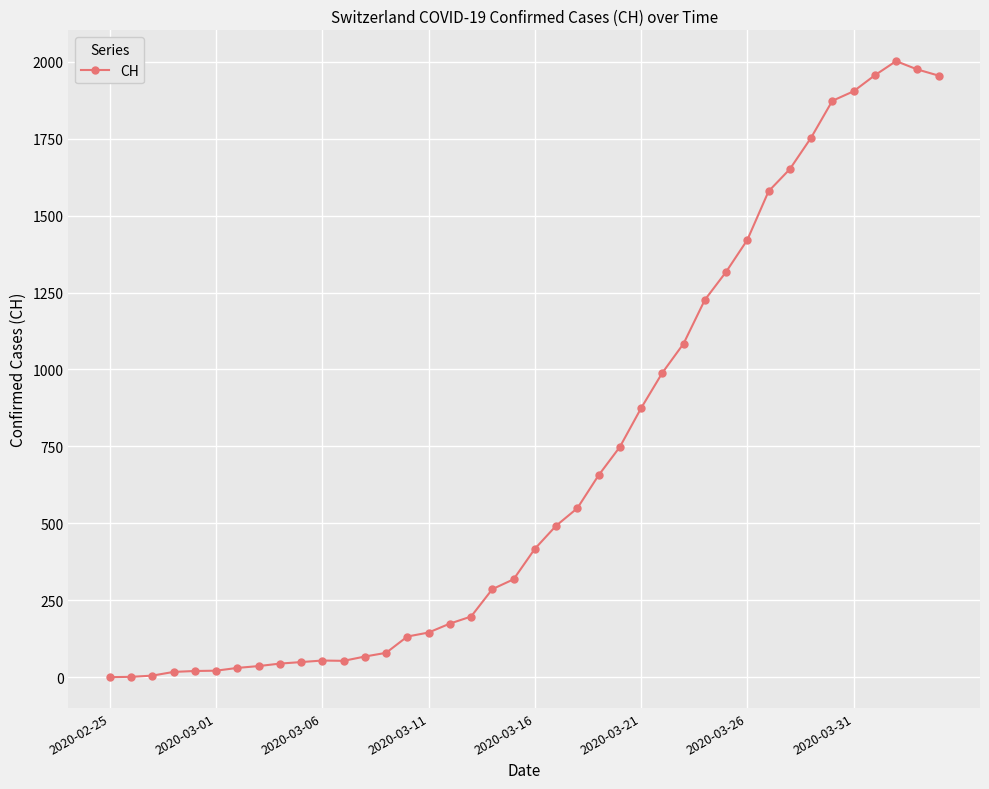

What is the difference between the maximum and second lowest values?

2001